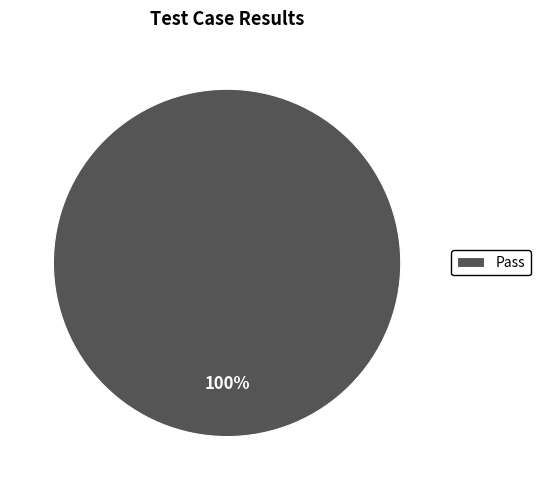

Is it true that Pass is 100% of the pie?

True